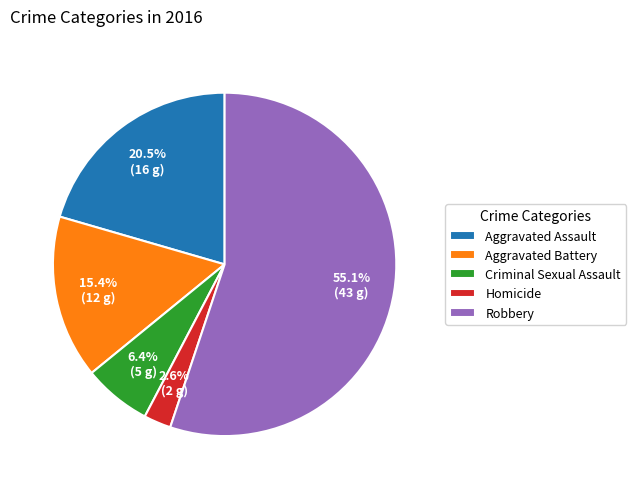

Is there any slice that represents more than half of the pie?

Yes